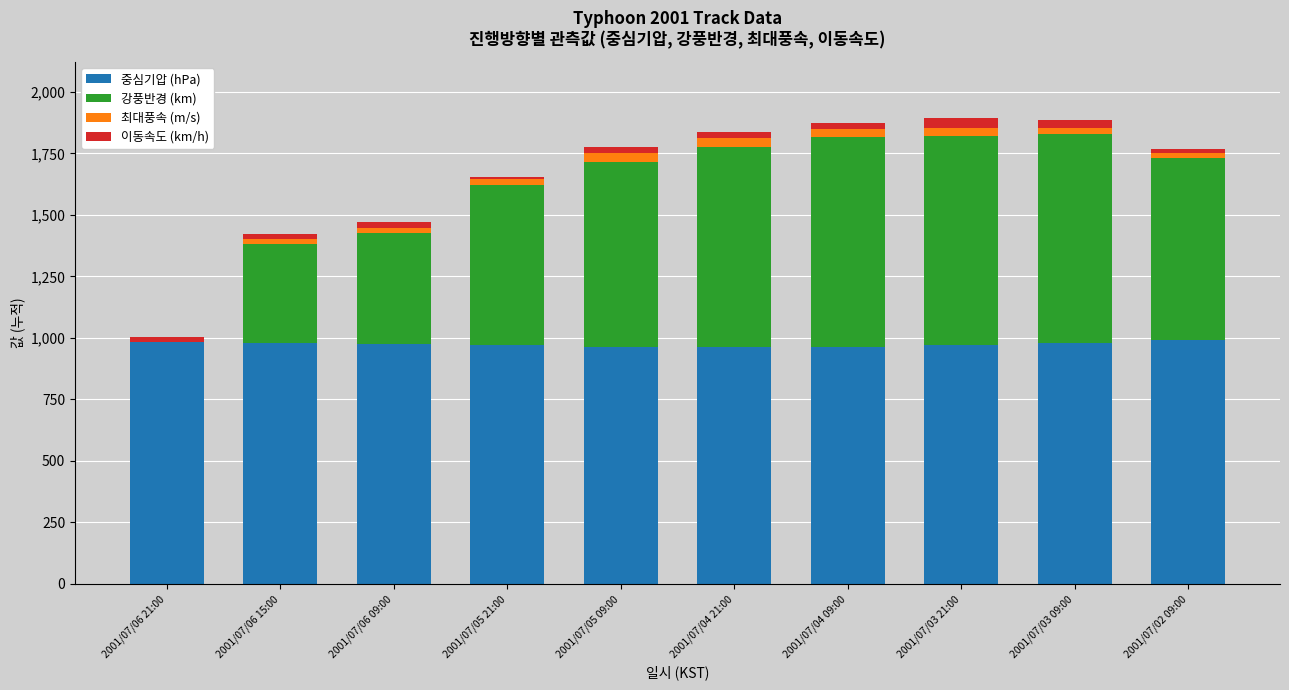

What is the highest value of the 중심기압 (hPa) series?

990